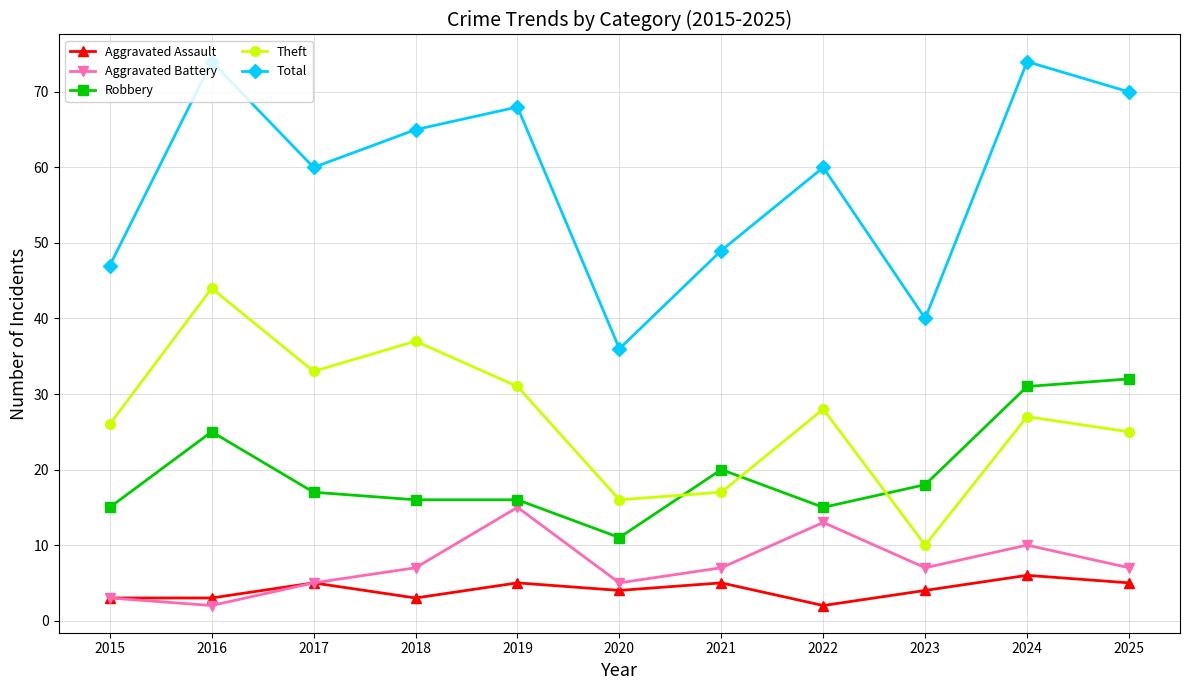

What is the sum of all Aggravated Battery values?

81